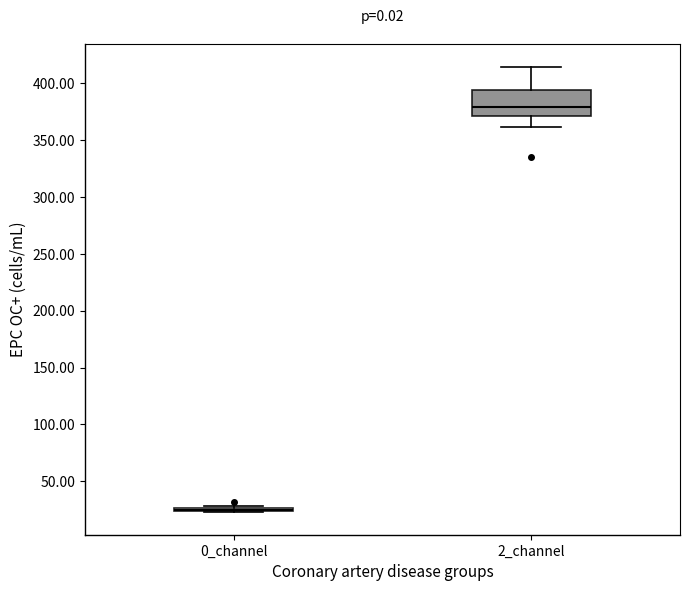

Reading left to right, transcribe this box plot: for each box, give where its median line is, the range the box spans, and where its two whiskers end, as read against the y-axis. The values are not printed on the chart, so give them approximately, as read against the axis.

0_channel: box collapsed to a line at 25, whiskers 20 to 30
2_channel: median 380, box 370 to 395, whiskers 360 to 415